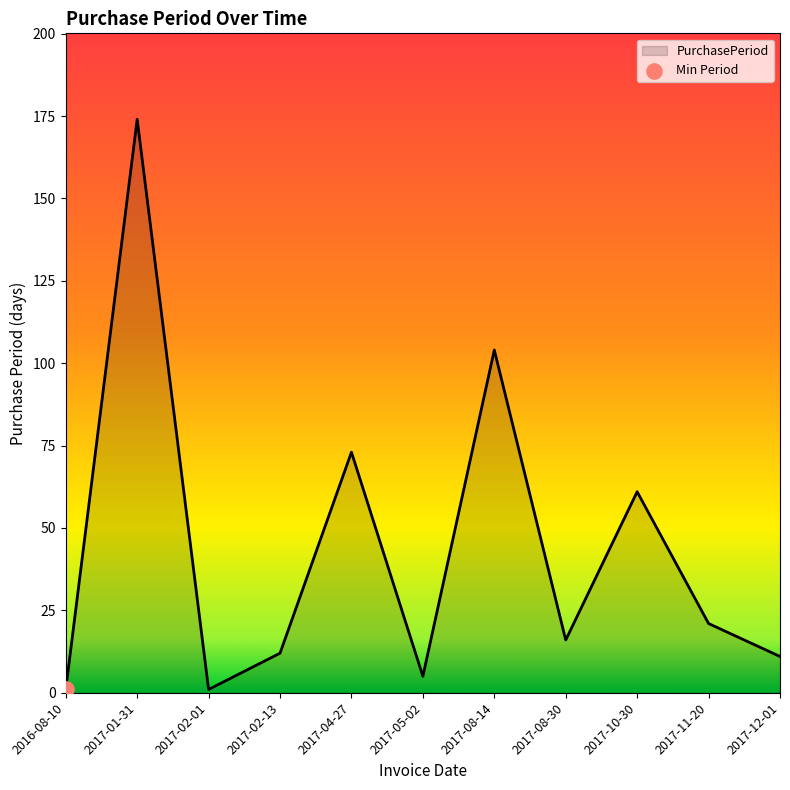

Which has a higher value, 2017-01-31 or 2017-11-20?

2017-01-31